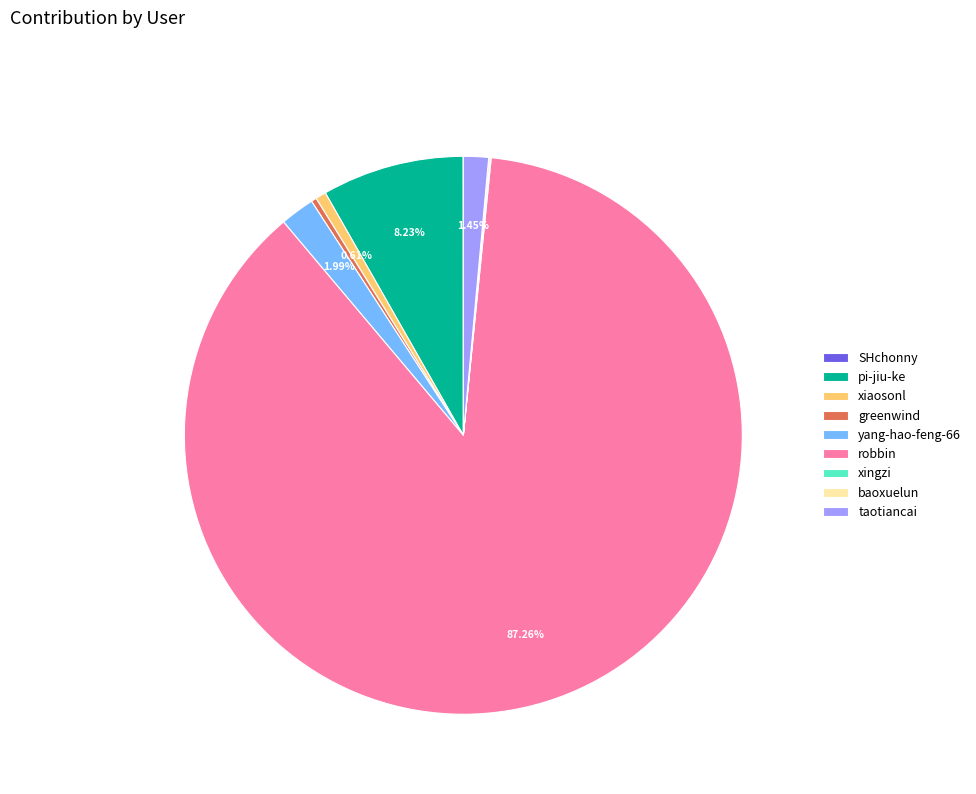

What percentage is NOT represented by robbin?

12.7%